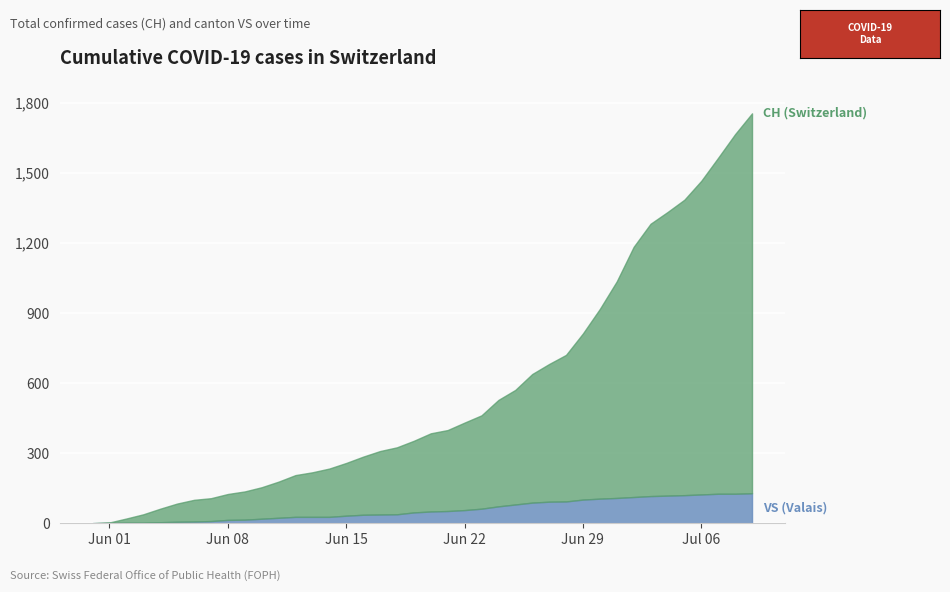

How many series are shown in this chart?

2